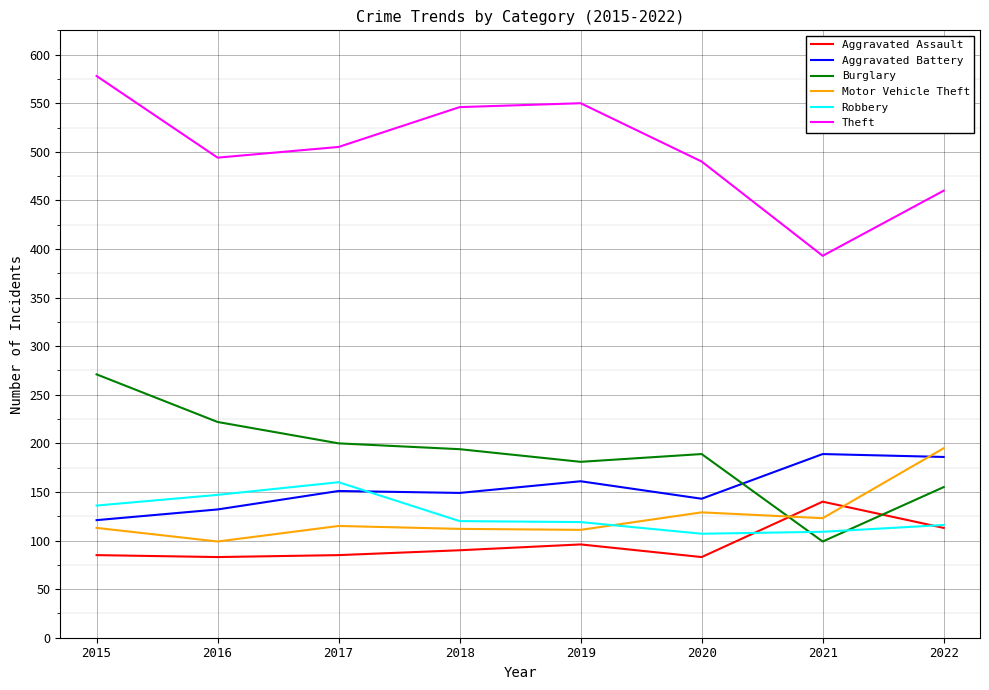

Which series has the largest total across all categories?

Theft